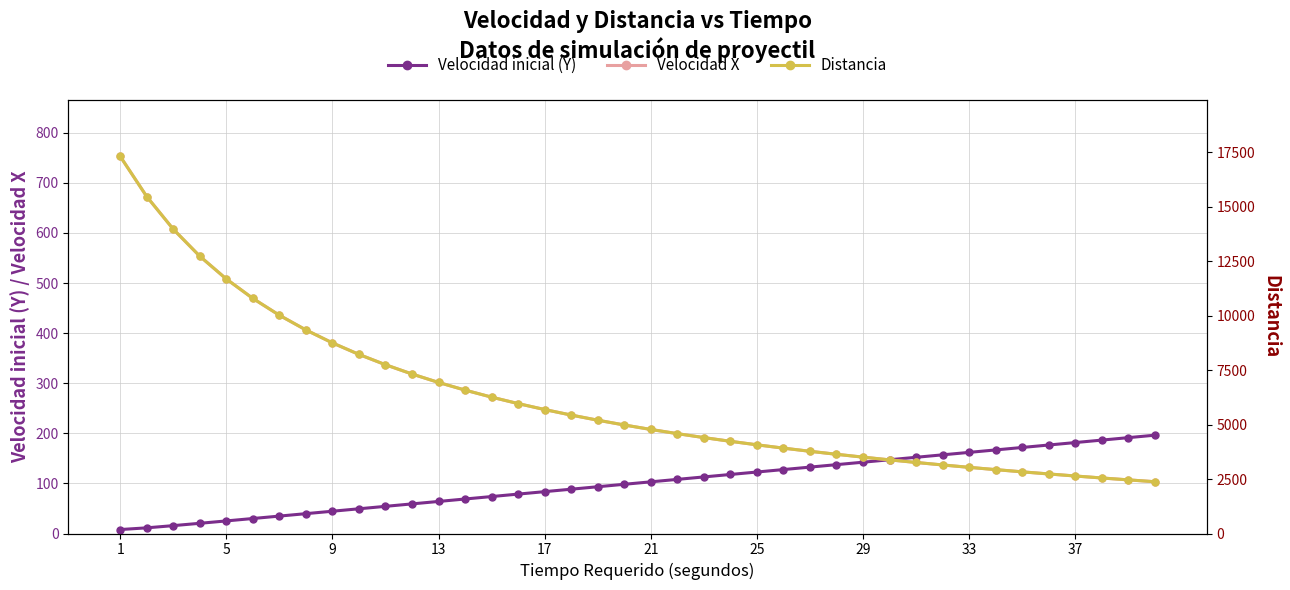

What is the sum of all Velocidad X values?

10814.9